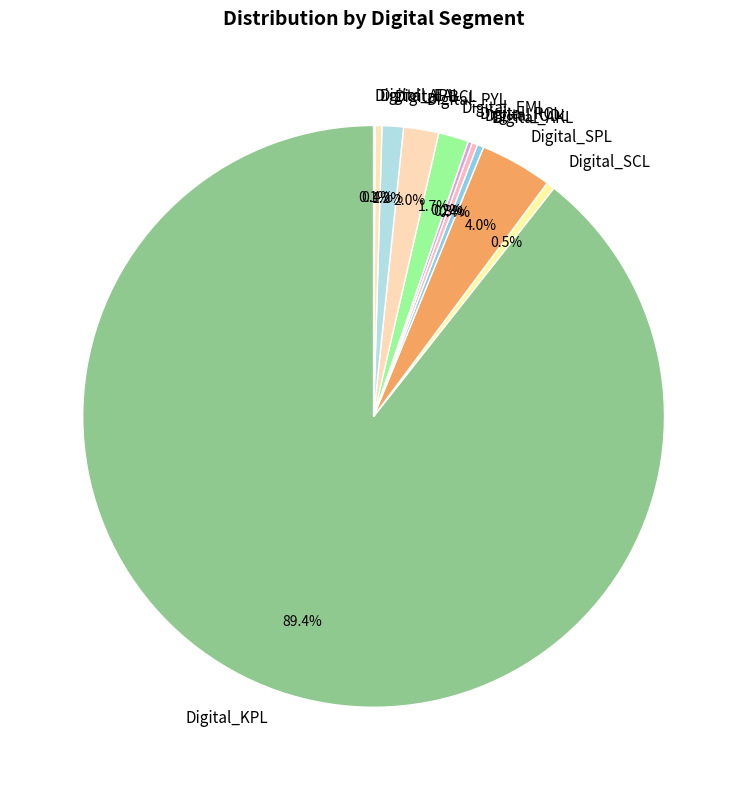

What portion of the pie excludes Digital_BCL?

98.8%